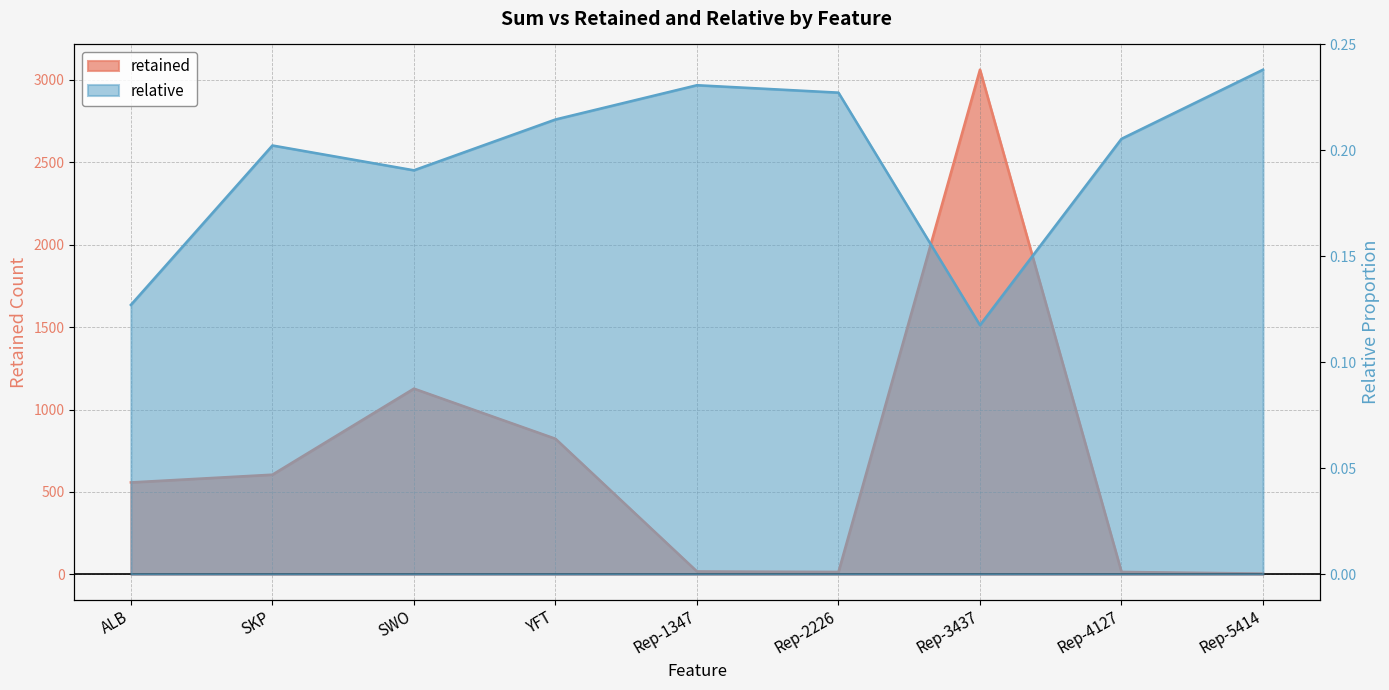

What is the value of the retained point at the 3rd from the left?

1127.0